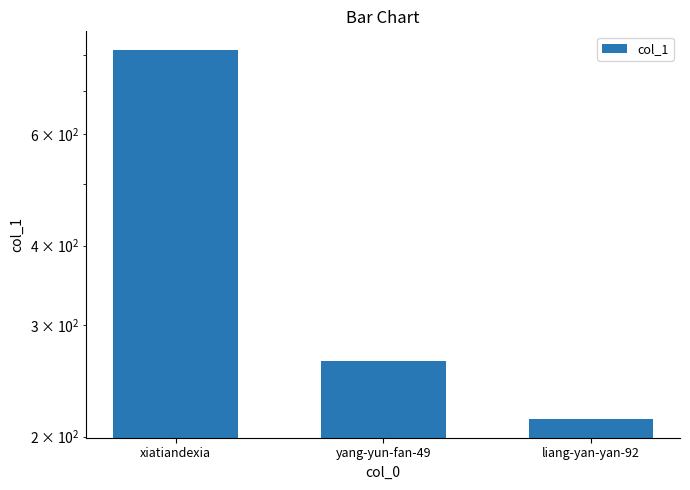

True or false: the data shows 390 at xiatiandexia.

False